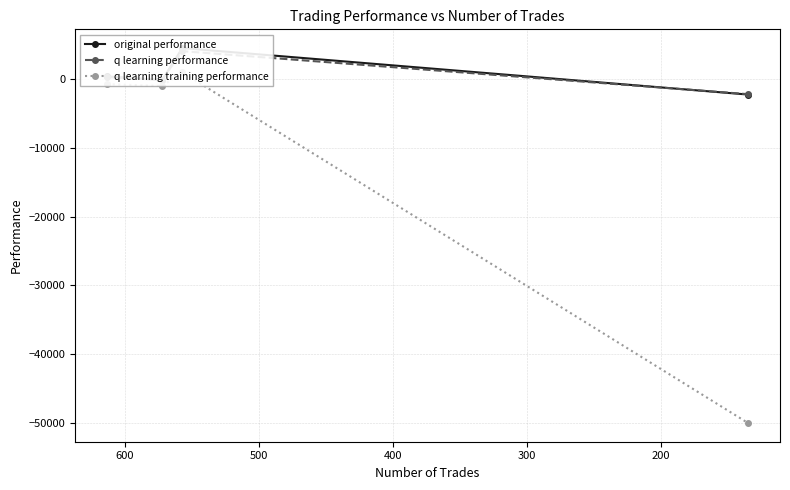

What is the sum of the q learning training performance values at 200 and 400?

-50978.5